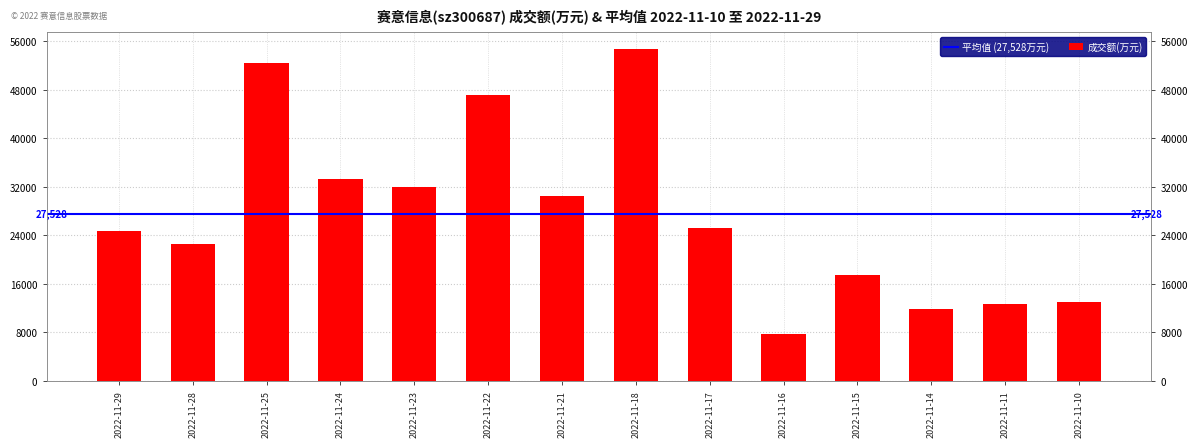

What is the ratio of the value at 2022-11-15 to the value at 2022-11-10?

1.3